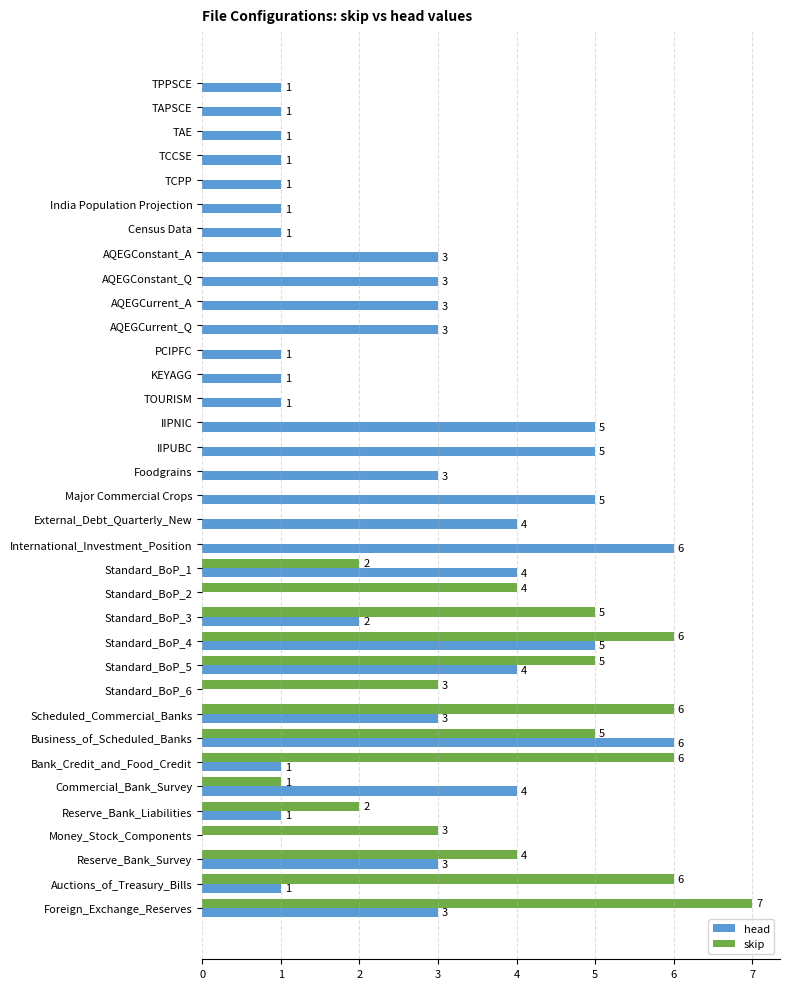

Which series changed the most between AQEGConstant_A and Scheduled_Commercial_Banks?

skip